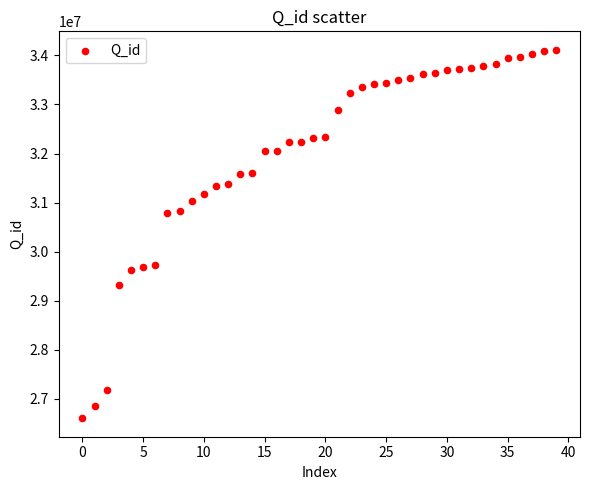

What is the range of Y values (max minus min)?

7511160